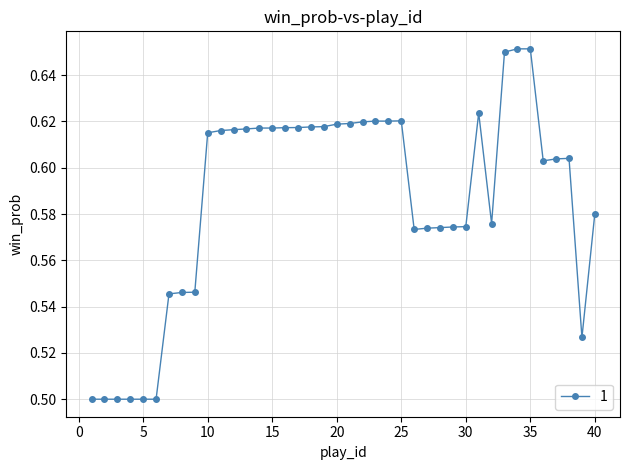

Count the values in the range 0 to 1.

40